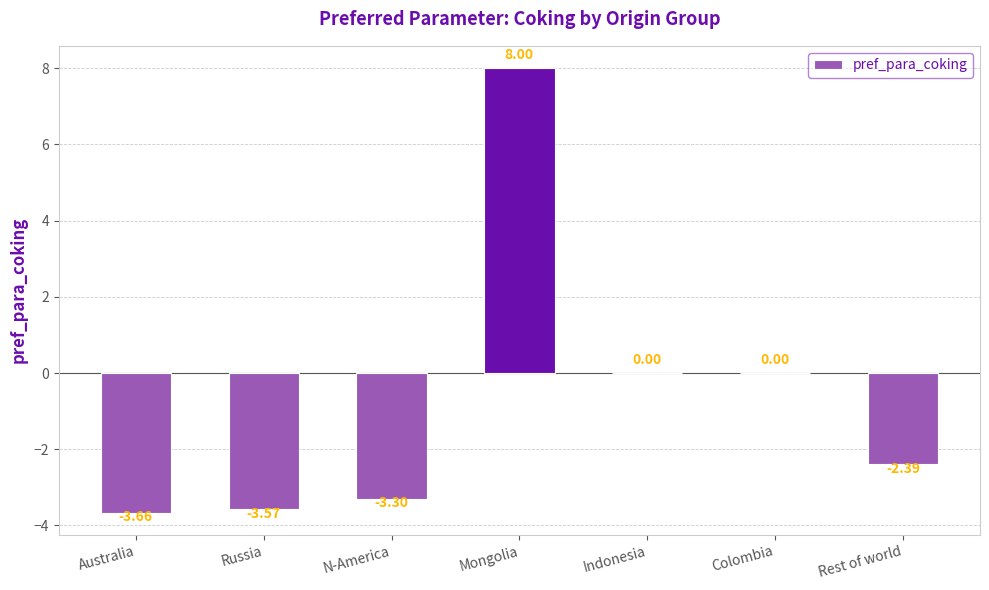

What is the change in value from Australia to N-America?

+0.4